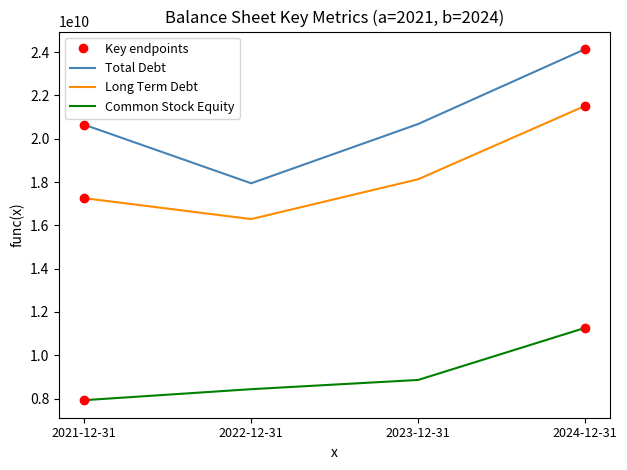

True or false: Total Debt and Common Stock Equity intersect in this chart.

False